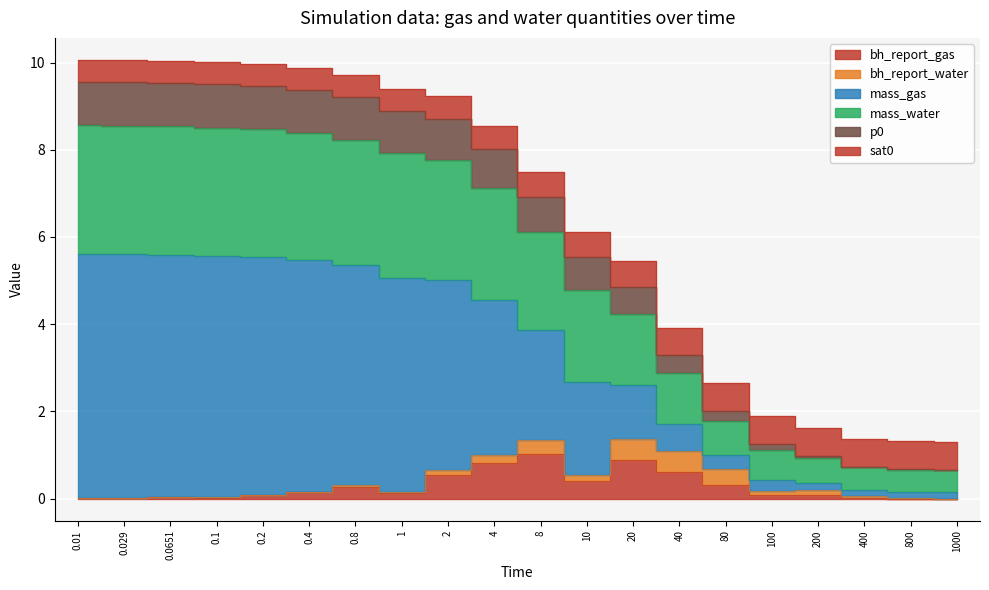

At which label is bh_report_gas closest to 0?

1000